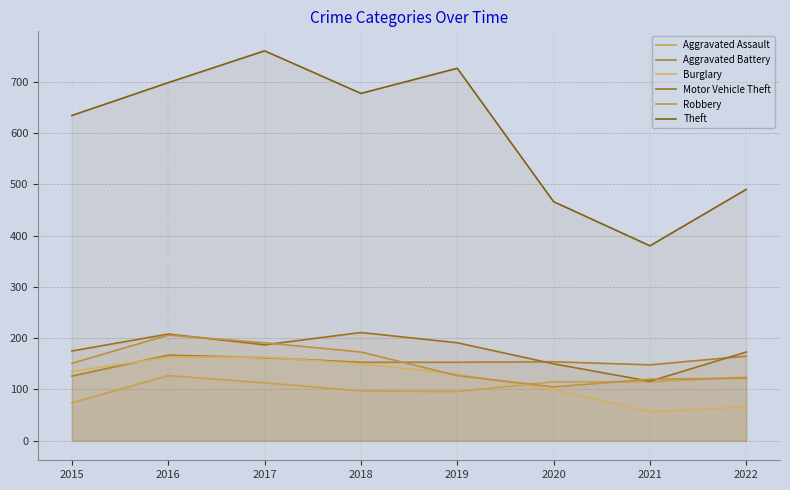

The value of Burglary at 2021 is 57. True or false?

True